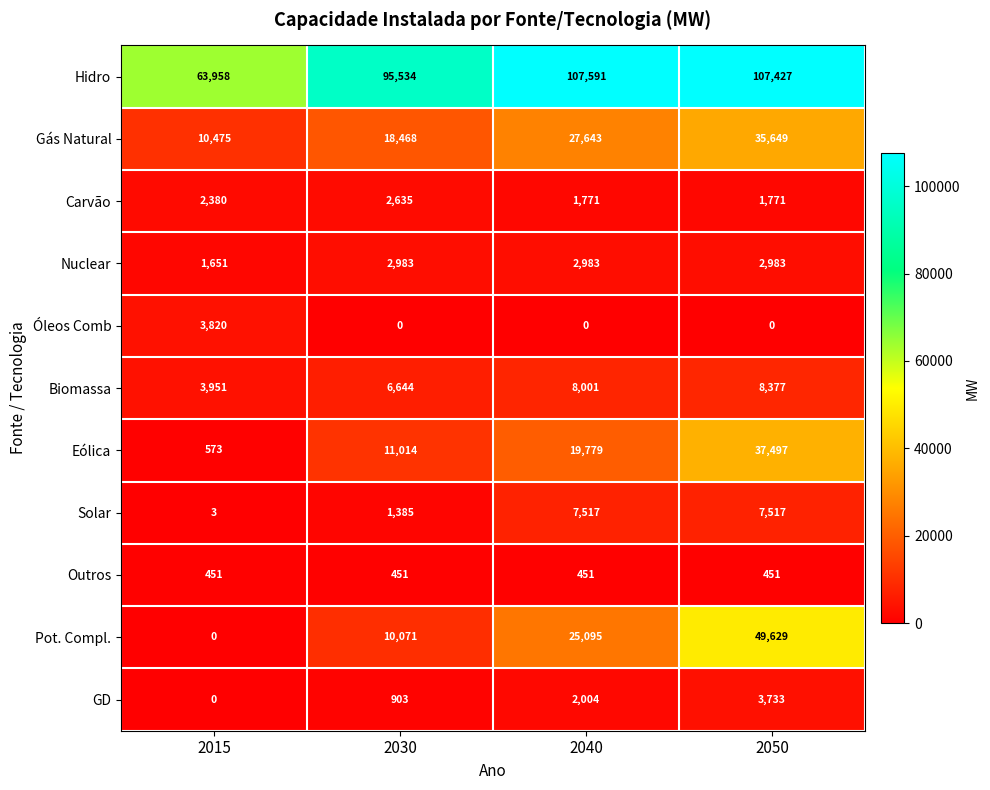

Which series has the largest total across all categories?

Hidro